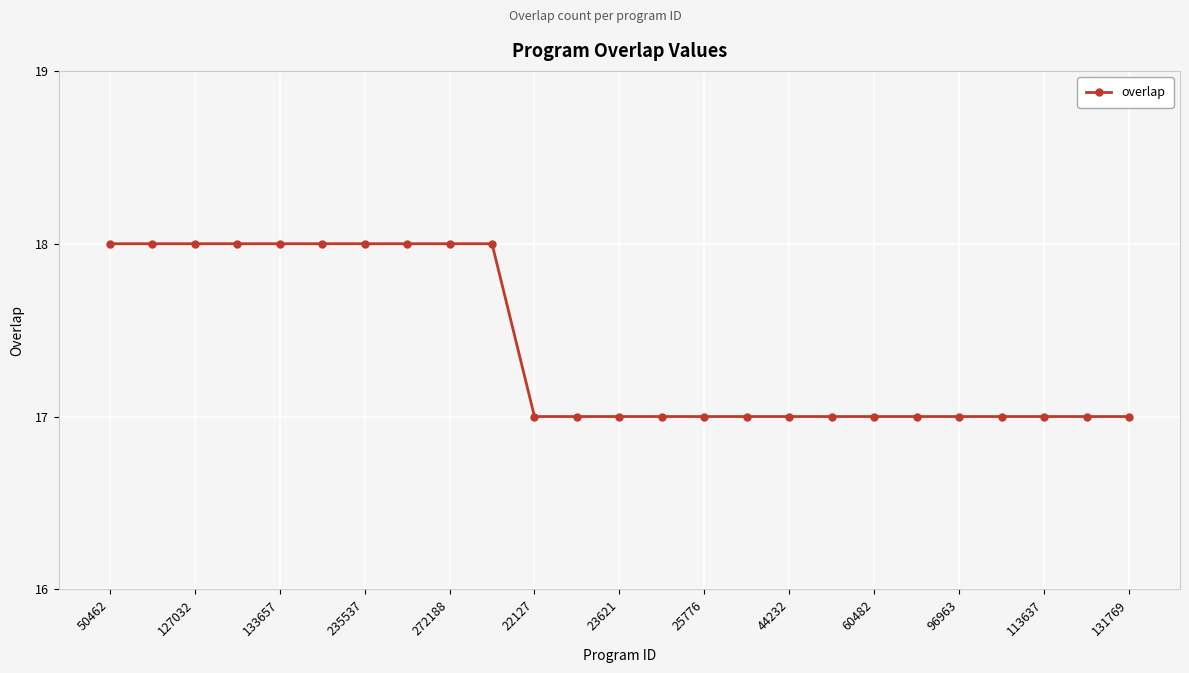

What is the greatest value displayed?

18